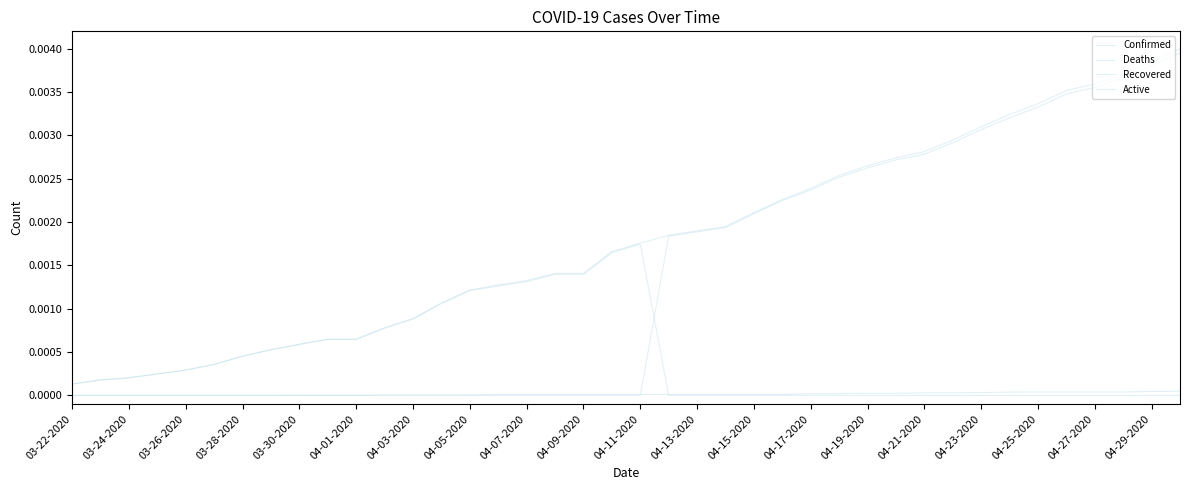

Does the chart have visible grid lines?

No